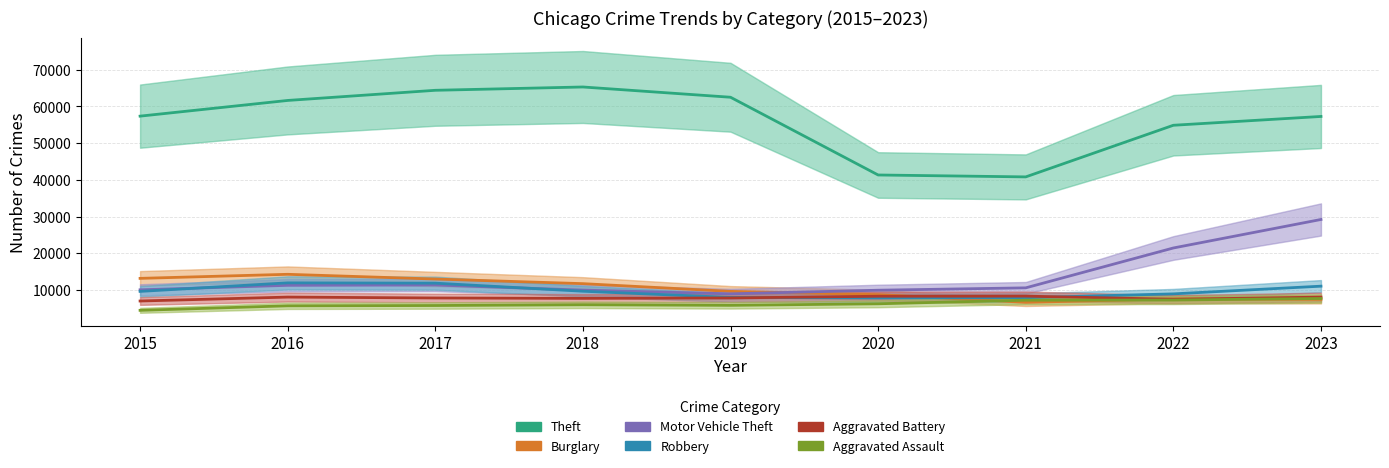

The value of Robbery at 2023 is 11059. True or false?

True